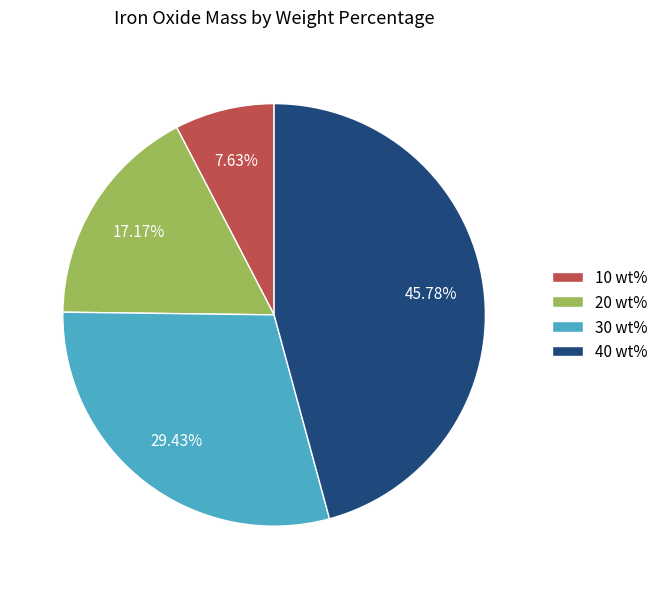

To the nearest percent, what is the average slice percentage?

25%